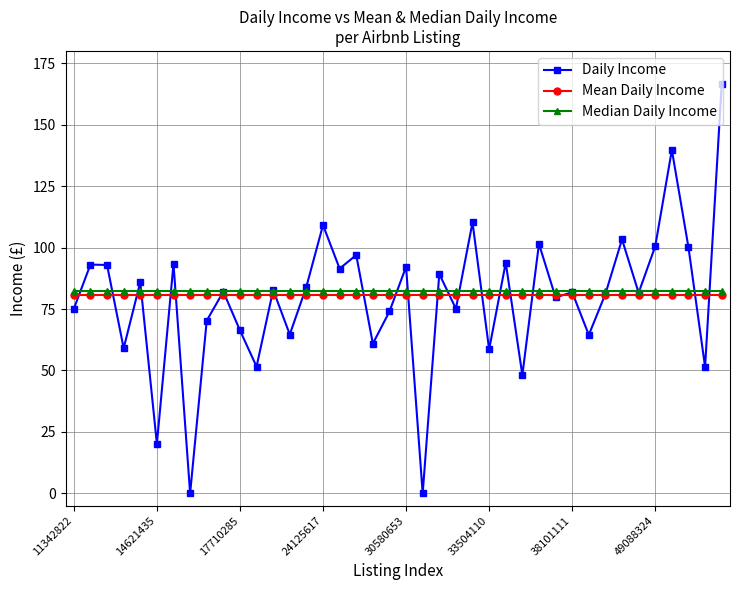

What is the value of the Daily Income point at the 6th from the left?

20.2